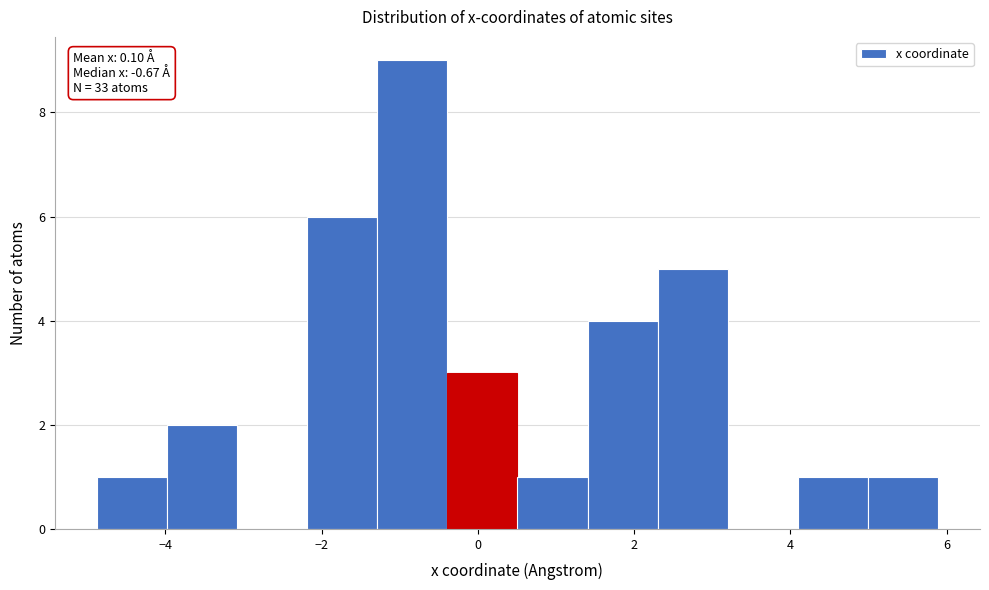

Which range on the x-axis has the tallest bar?

-1.2 to -0.4